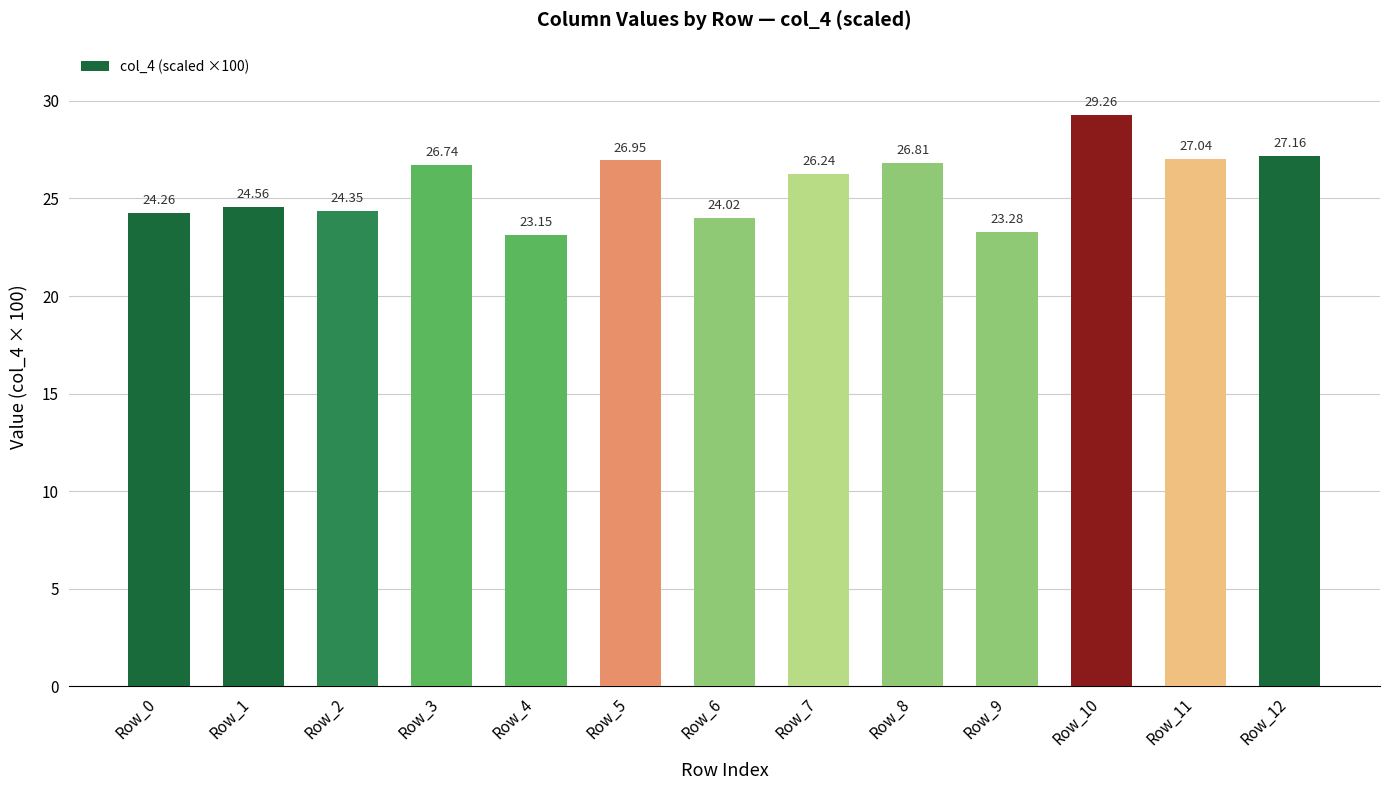

What is the greatest value displayed?

29.3